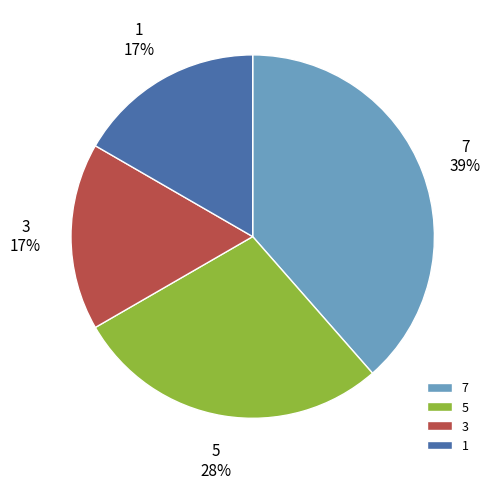

Combined, do 1 and 5 account for over 50%?

No